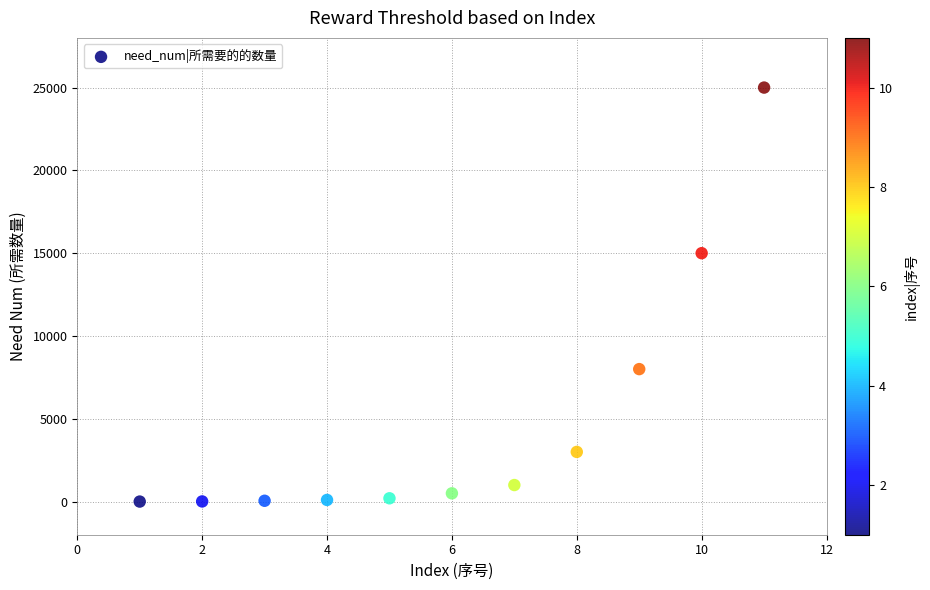

What Y value in the scatter plot is closest to 12501?

15000